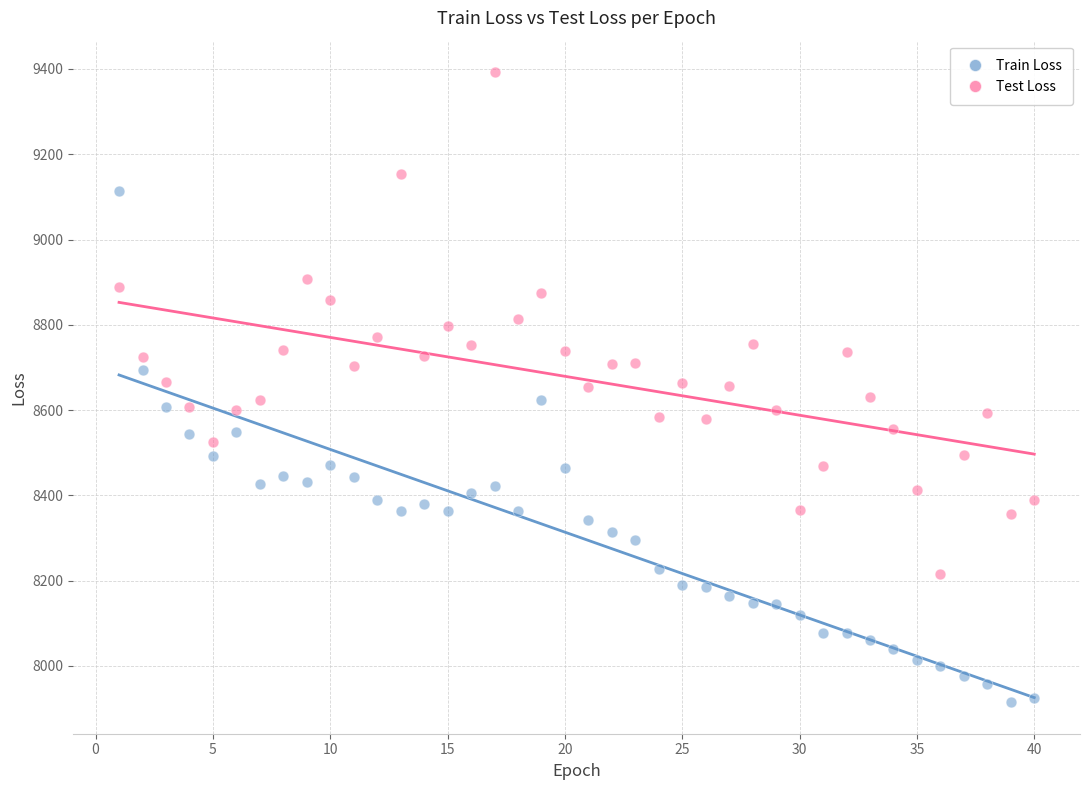

What are all the series names shown in the legend?

Train Loss, Test Loss